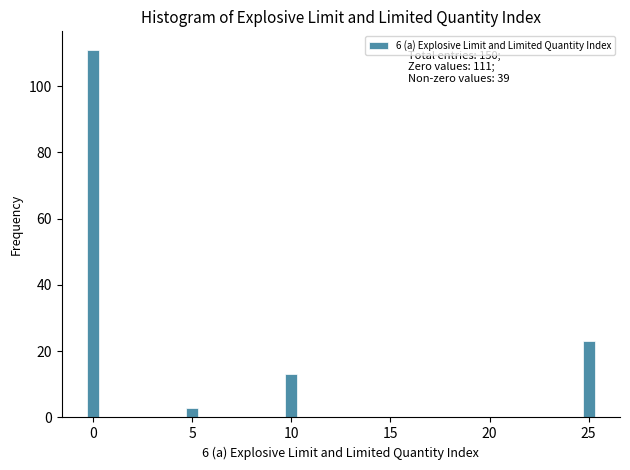

Reading left to right, transcribe all the data shown in this chart.

0=111	5=3	10=13	25=23